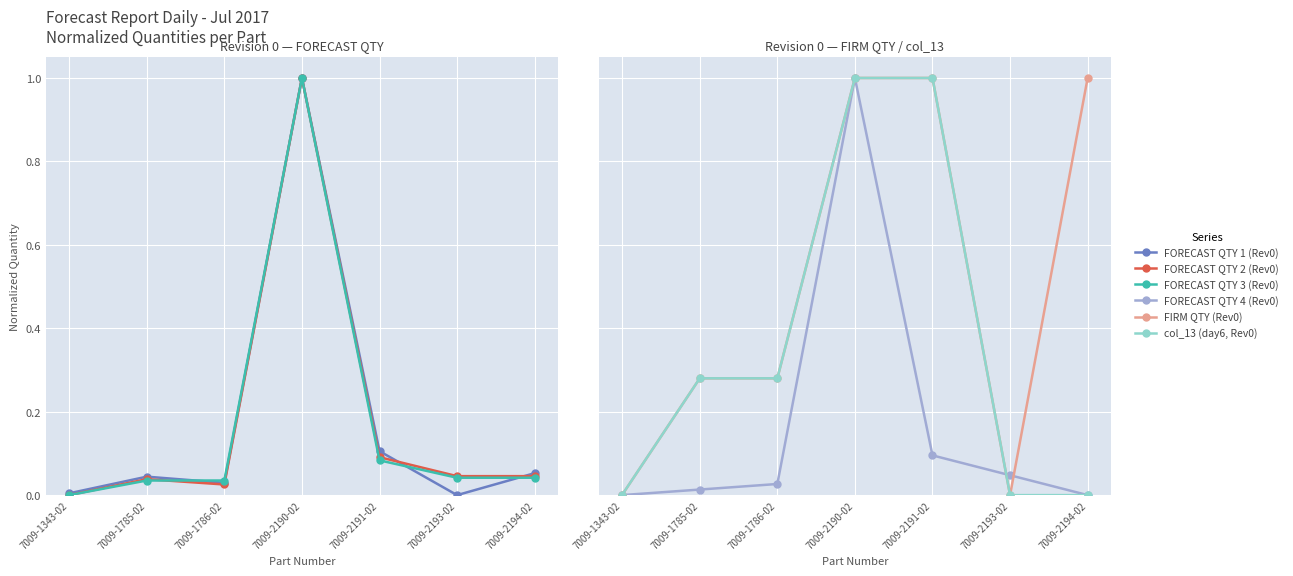

At how many categories does at least one series exceed 0?

7